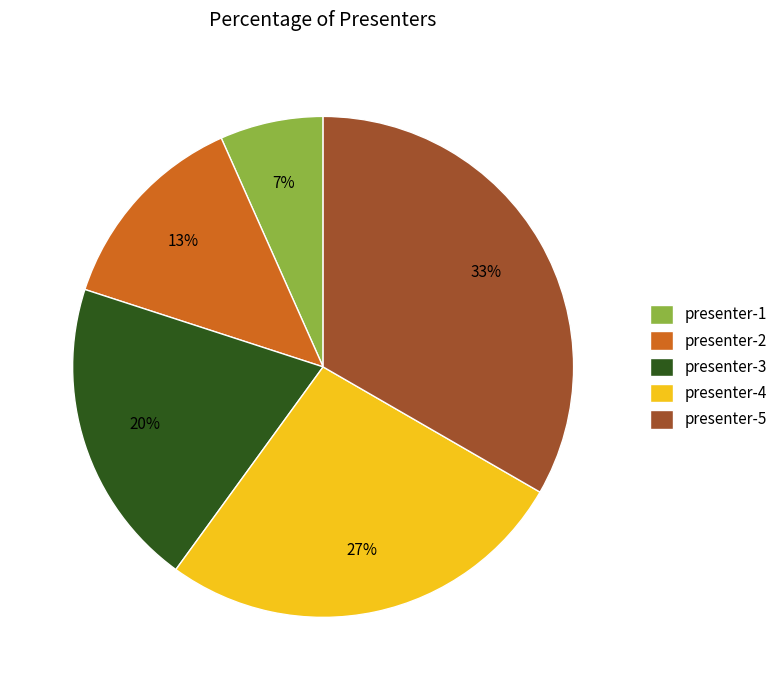

The presenter-3 slice represents 27% of the pie. True or false?

False